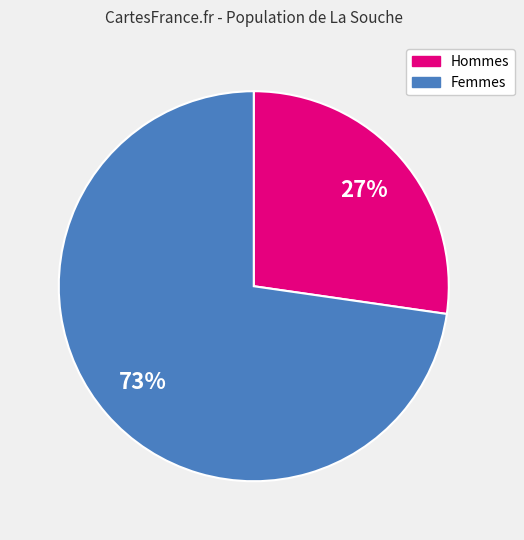

Count the number of slices in the pie.

2